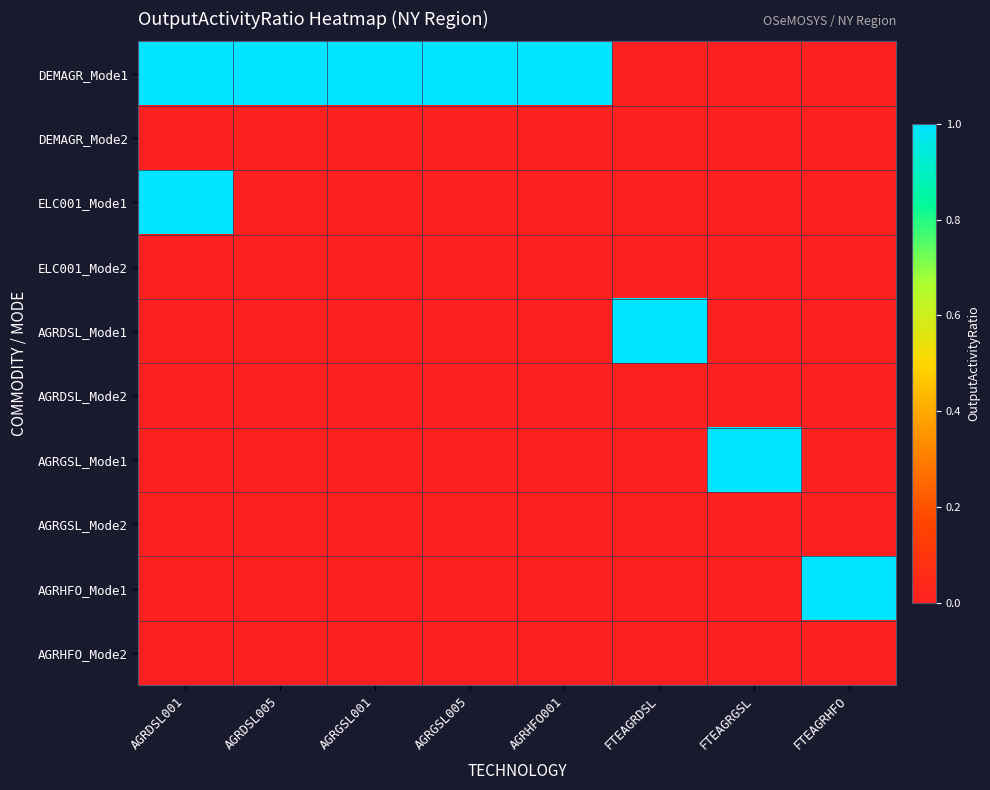

Reading left to right, transcribe all the data shown in this chart.

DEMAGR_Mode1: AGRDSL001=1	AGRDSL005=1	AGRGSL001=1	AGRGSL005=1	AGRHFO001=1	FTEAGRDSL=0	FTEAGRGSL=0	FTEAGRHFO=0
DEMAGR_Mode2: AGRDSL001=0	AGRDSL005=0	AGRGSL001=0	AGRGSL005=0	AGRHFO001=0	FTEAGRDSL=0	FTEAGRGSL=0	FTEAGRHFO=0
ELC001_Mode1: AGRDSL001=1	AGRDSL005=0	AGRGSL001=0	AGRGSL005=0	AGRHFO001=0	FTEAGRDSL=0	FTEAGRGSL=0	FTEAGRHFO=0
ELC001_Mode2: AGRDSL001=0	AGRDSL005=0	AGRGSL001=0	AGRGSL005=0	AGRHFO001=0	FTEAGRDSL=0	FTEAGRGSL=0	FTEAGRHFO=0
AGRDSL_Mode1: AGRDSL001=0	AGRDSL005=0	AGRGSL001=0	AGRGSL005=0	AGRHFO001=0	FTEAGRDSL=1	FTEAGRGSL=0	FTEAGRHFO=0
AGRDSL_Mode2: AGRDSL001=0	AGRDSL005=0	AGRGSL001=0	AGRGSL005=0	AGRHFO001=0	FTEAGRDSL=0	FTEAGRGSL=0	FTEAGRHFO=0
AGRGSL_Mode1: AGRDSL001=0	AGRDSL005=0	AGRGSL001=0	AGRGSL005=0	AGRHFO001=0	FTEAGRDSL=0	FTEAGRGSL=1	FTEAGRHFO=0
AGRGSL_Mode2: AGRDSL001=0	AGRDSL005=0	AGRGSL001=0	AGRGSL005=0	AGRHFO001=0	FTEAGRDSL=0	FTEAGRGSL=0	FTEAGRHFO=0
AGRHFO_Mode1: AGRDSL001=0	AGRDSL005=0	AGRGSL001=0	AGRGSL005=0	AGRHFO001=0	FTEAGRDSL=0	FTEAGRGSL=0	FTEAGRHFO=1
AGRHFO_Mode2: AGRDSL001=0	AGRDSL005=0	AGRGSL001=0	AGRGSL005=0	AGRHFO001=0	FTEAGRDSL=0	FTEAGRGSL=0	FTEAGRHFO=0